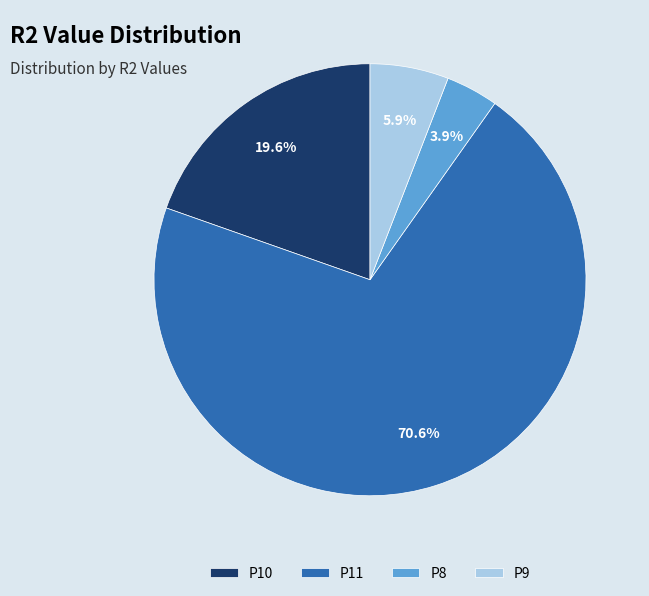

Rank the categories by value from highest to lowest.

P11, P10, P9, P8